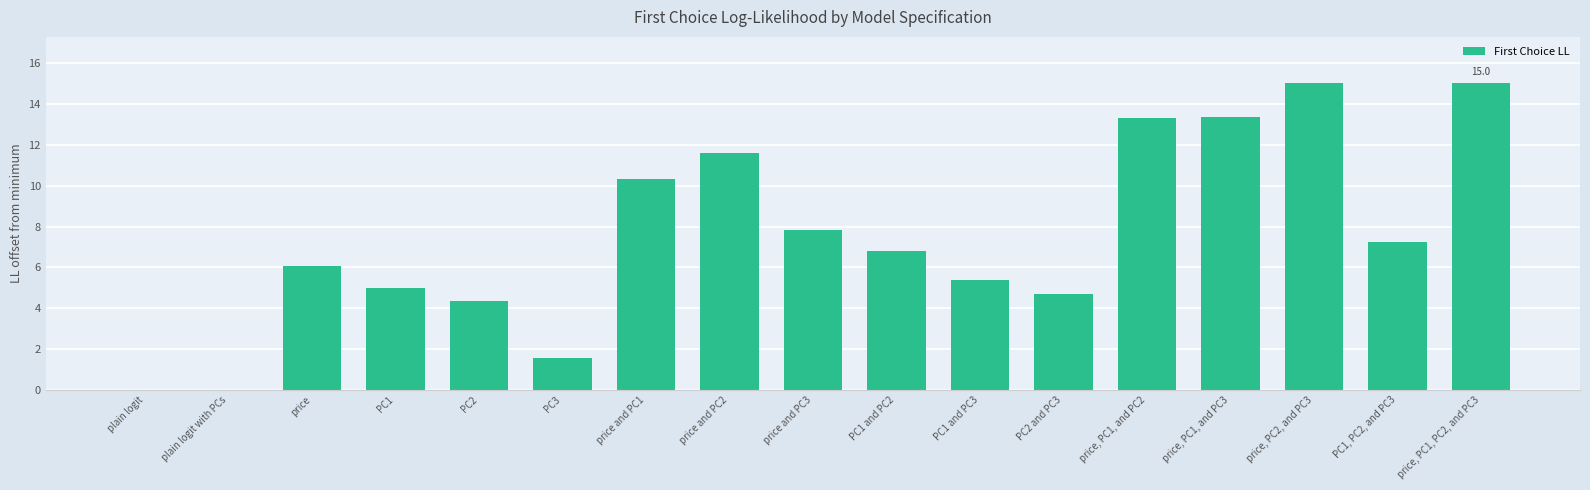

Which has a higher value, PC1 or price and PC3?

price and PC3